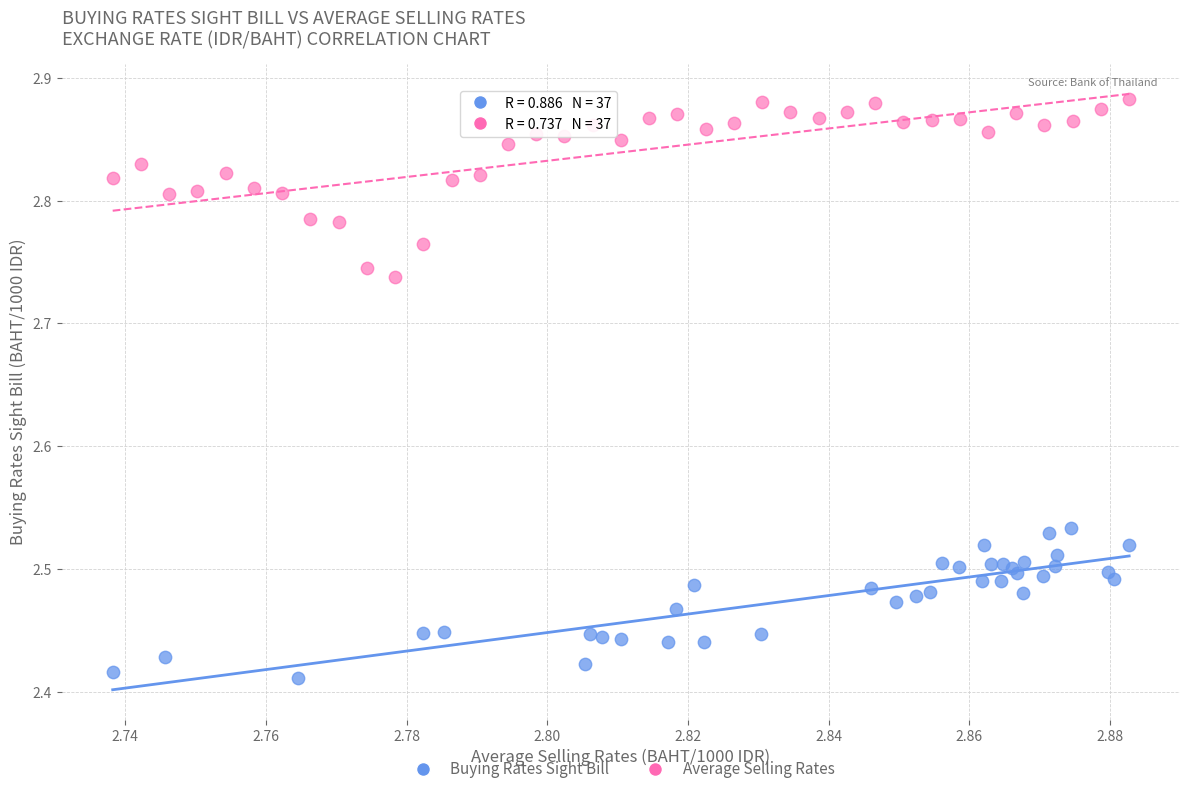

Which series contains the lowest Y value?

Buying Rates Sight Bill